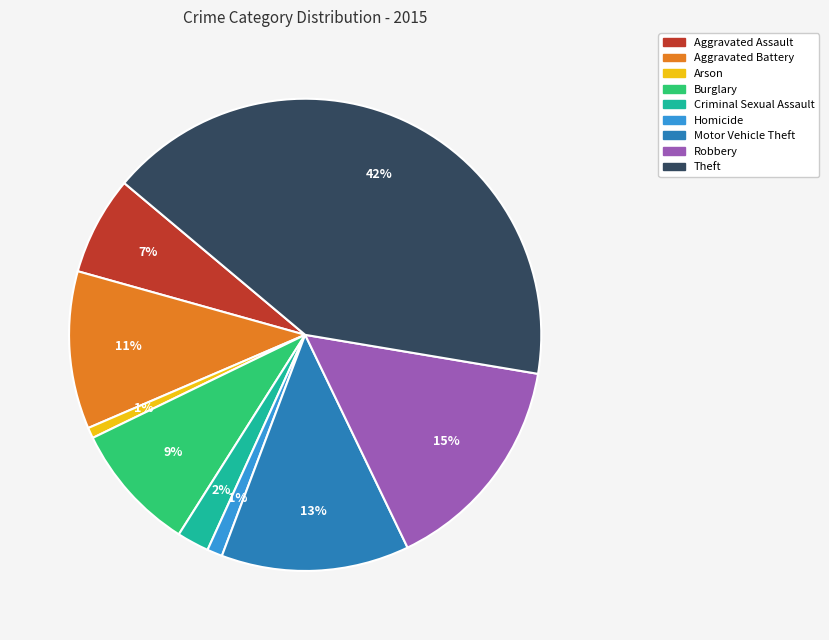

To the nearest percent, what is the difference between the largest and smallest slice percentages?

41%